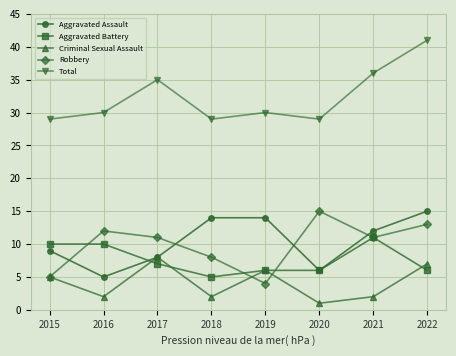

What are all the series names shown in the legend?

Aggravated Assault, Aggravated Battery, Criminal Sexual Assault, Robbery, Total